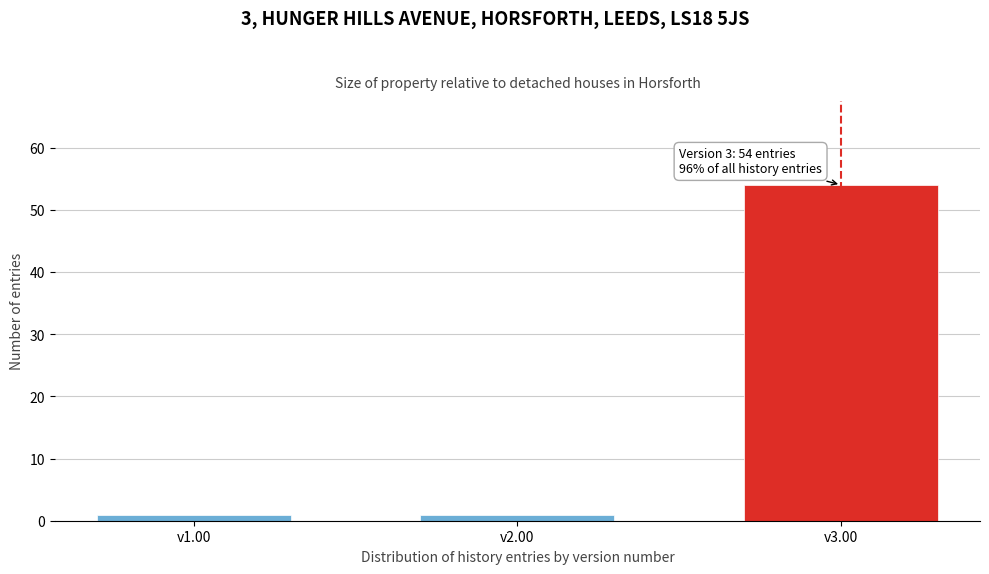

Reading left to right, list all the values displayed in this chart.

1	1	54